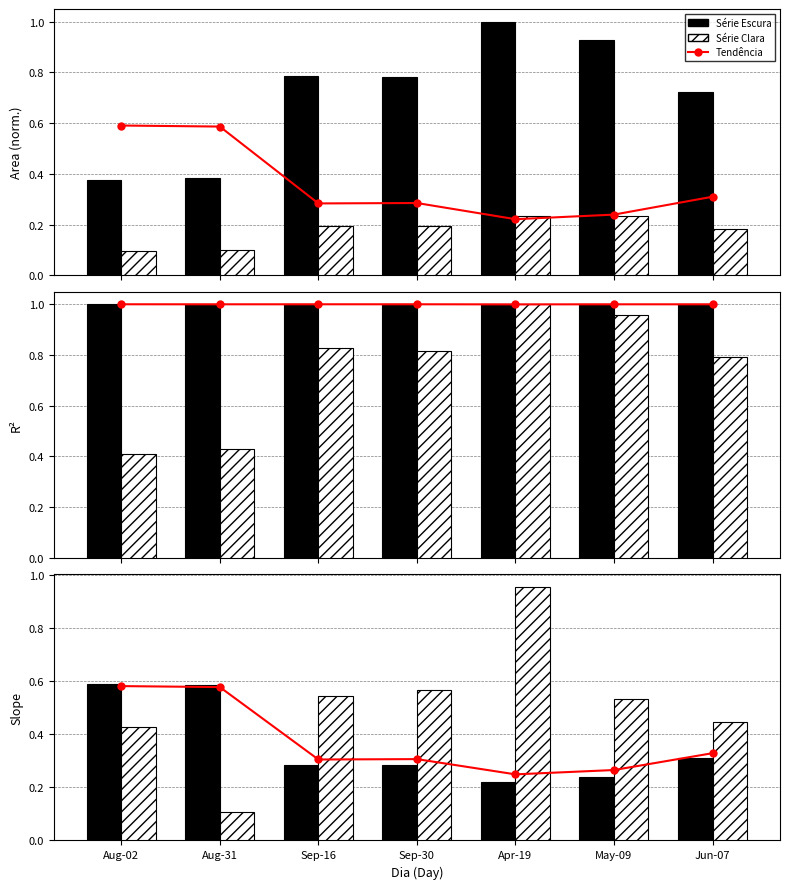

The value of Tendência at Sep-16 is 0.2. True or false?

False